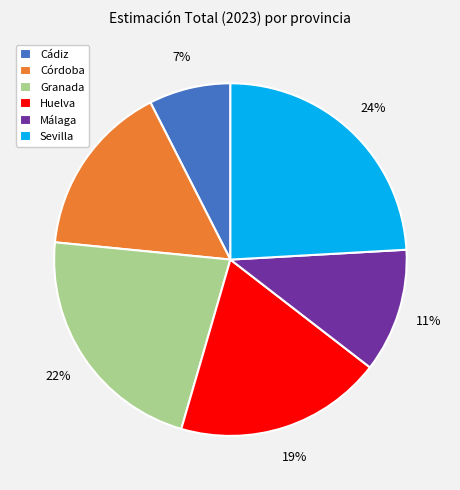

Is the sum of Málaga and Granada greater than half?

No